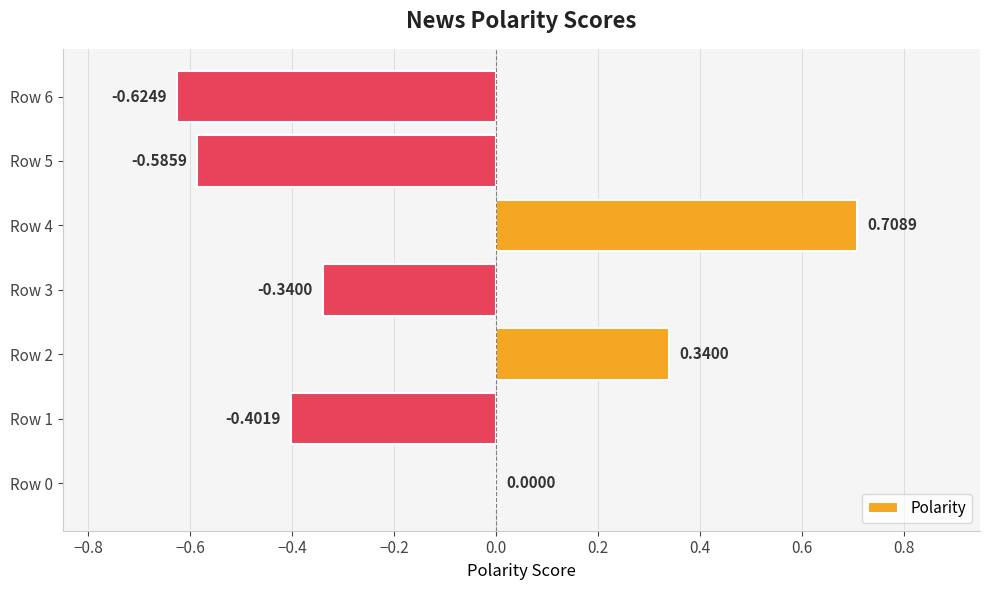

Count the number of categories in the chart.

7